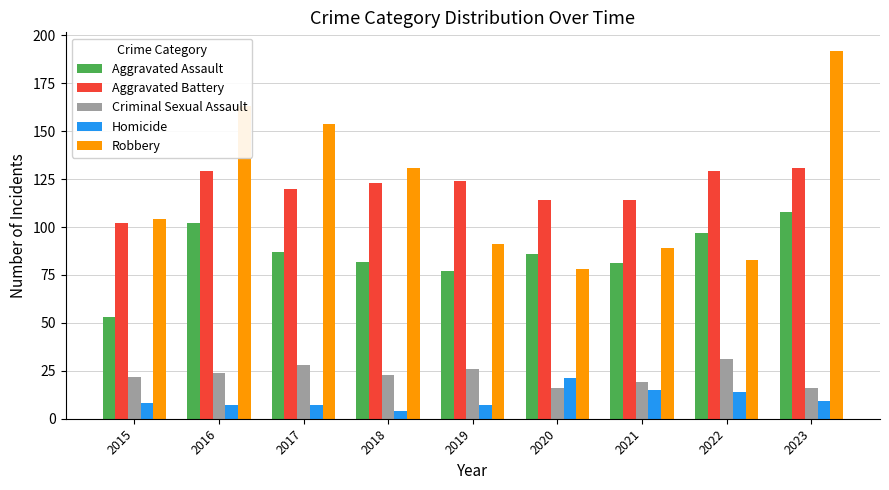

Reading left to right, transcribe all the data shown in this chart.

Aggravated Assault: 2015=53	2016=102	2017=87	2018=82	2019=77	2020=86	2021=81	2022=97	2023=108
Aggravated Battery: 2015=102	2016=129	2017=120	2018=123	2019=124	2020=114	2021=114	2022=129	2023=131
Criminal Sexual Assault: 2015=22	2016=24	2017=28	2018=23	2019=26	2020=16	2021=19	2022=31	2023=16
Homicide: 2015=8	2016=7	2017=7	2018=4	2019=7	2020=21	2021=15	2022=14	2023=9
Robbery: 2015=104	2016=163	2017=154	2018=131	2019=91	2020=78	2021=89	2022=83	2023=192